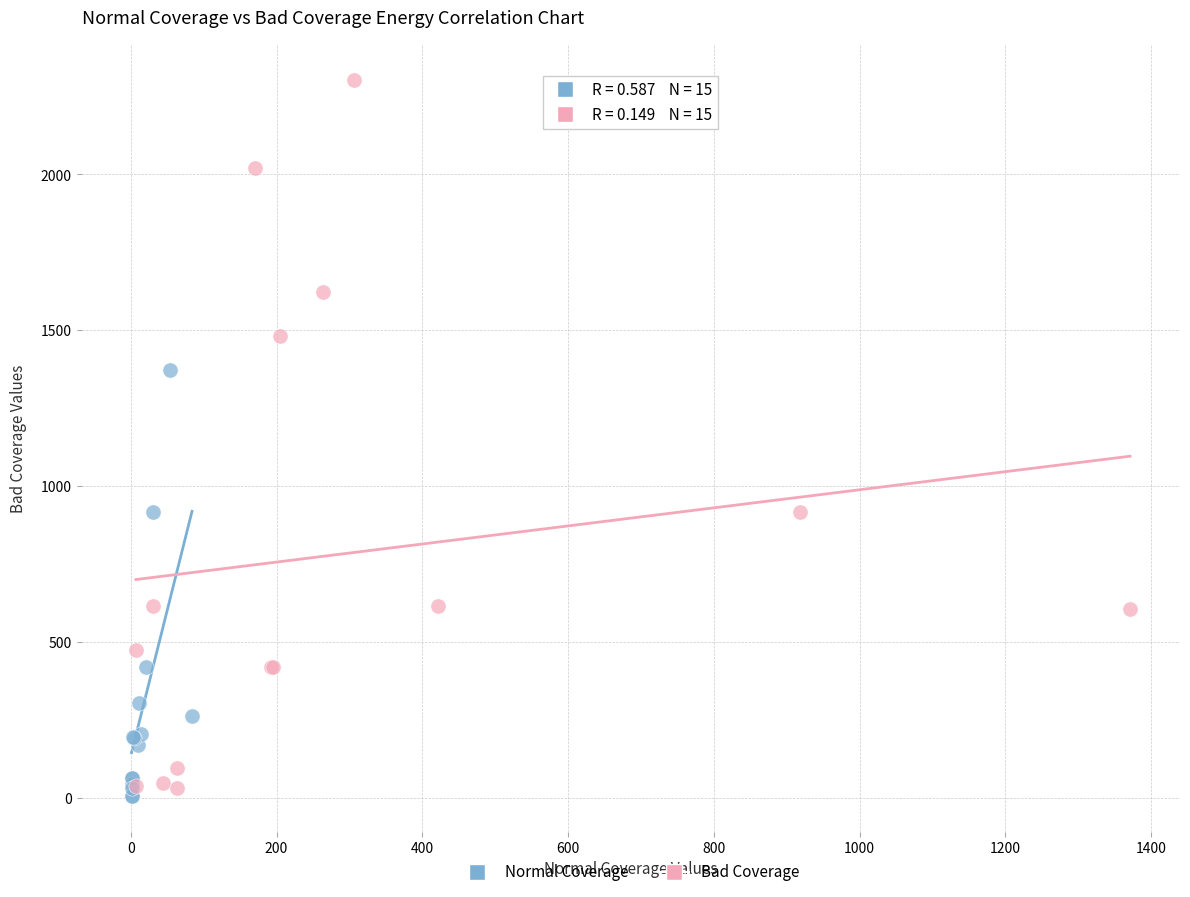

Which series contains the lowest Y value?

Normal Coverage